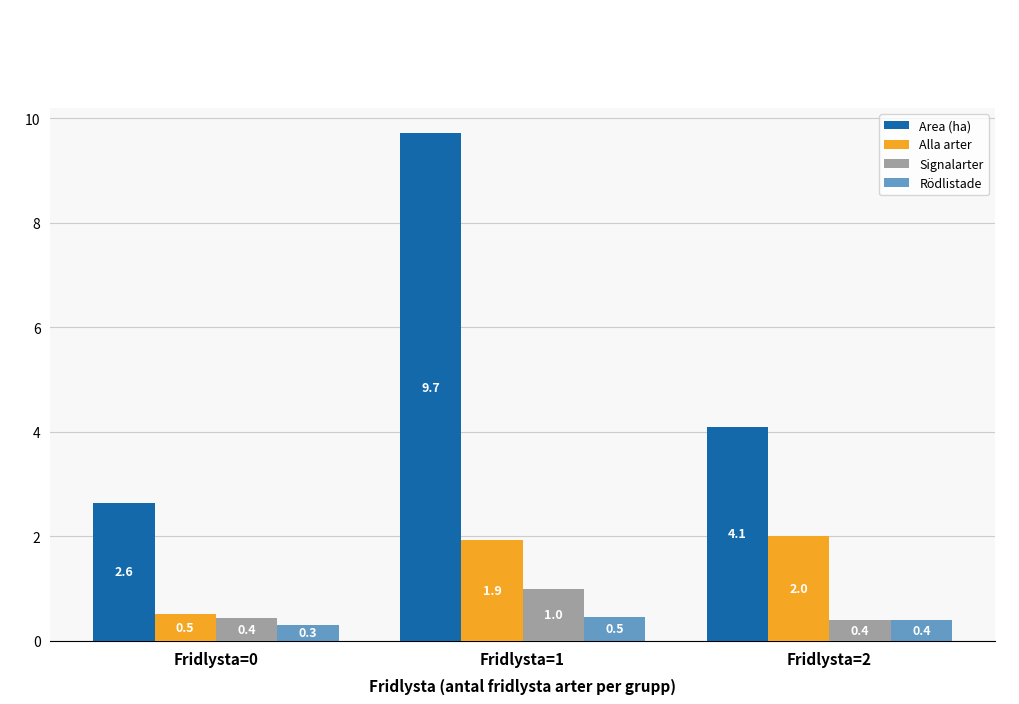

Rank the series at Fridlysta=1 from highest to lowest value.

Area (ha), Alla arter, Signalarter, Rödlistade